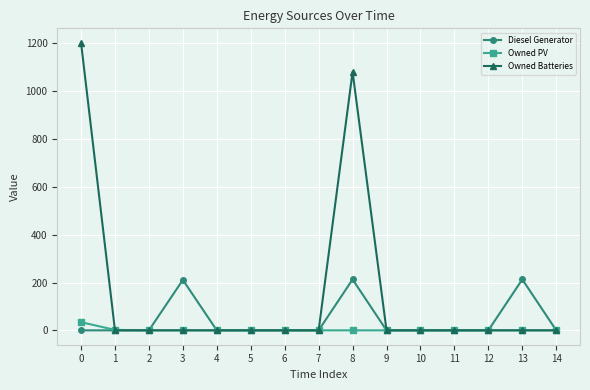

What is the average value of the Diesel Generator series?

42